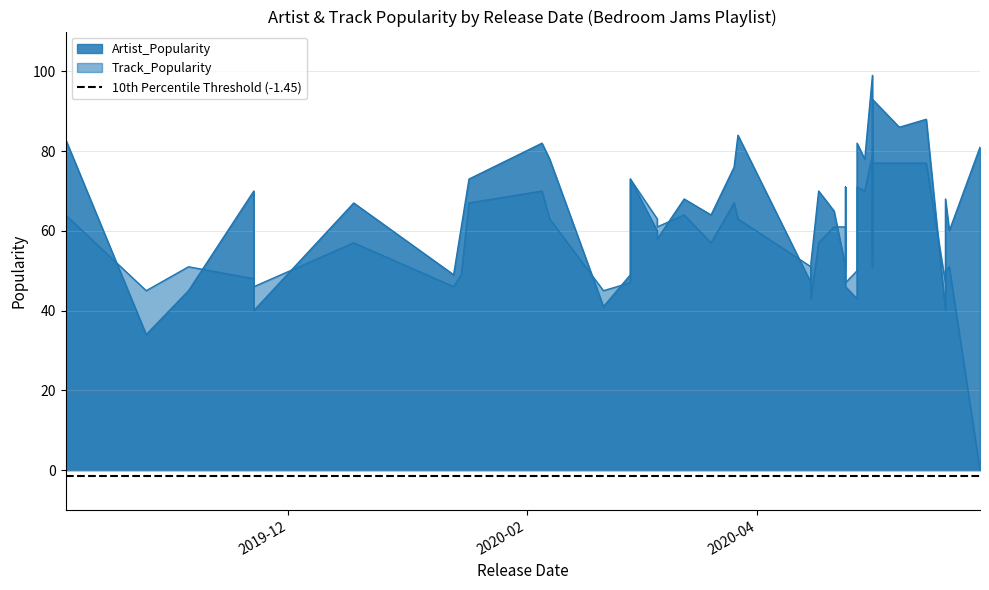

What is the difference between the second highest and second lowest values in the Artist_Popularity series?

53